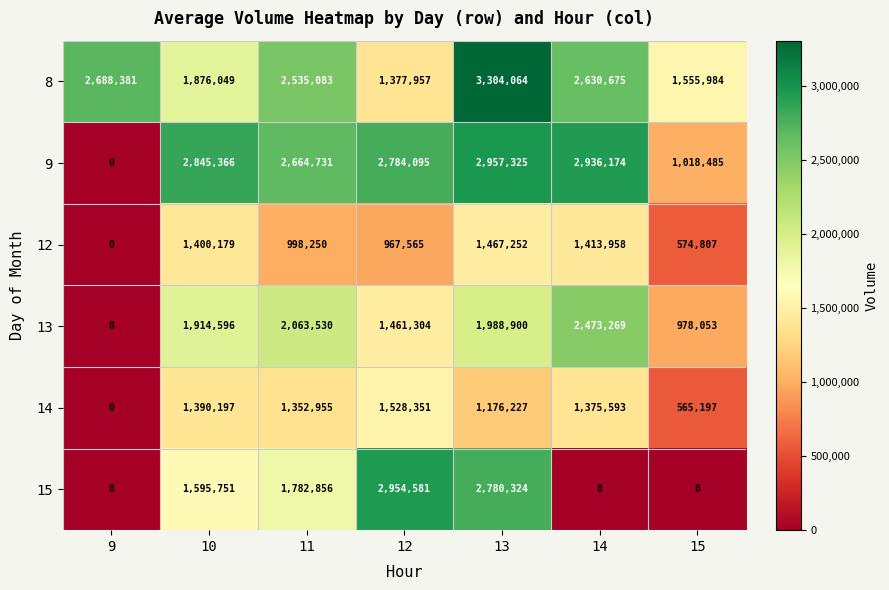

At which label is 9 closest to 1478662?

15